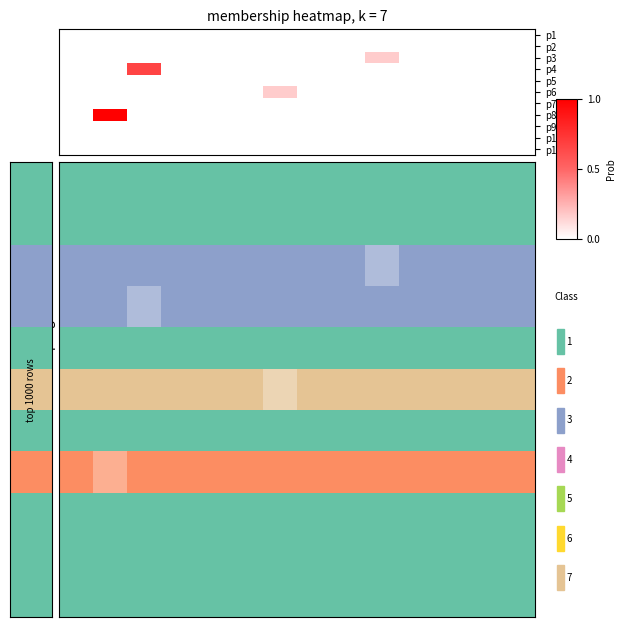

Reading left to right, transcribe all the data shown in this chart.

p1: 0	0	0	0	0	0	0	0	0	0	0	0	0	0
p2: 0	0	0	0	0	0	0	0	0	0	0	0	0	0
p3: 0	0	0	0	0	0	0	0	0	1	0	0	0	0
p4: 0	0	4	0	0	0	0	0	0	0	0	0	0	0
p5: 0	0	0	0	0	0	0	0	0	0	0	0	0	0
p6: 0	0	0	0	0	0	1	0	0	0	0	0	0	0
p7: 0	0	0	0	0	0	0	0	0	0	0	0	0	0
p8: 0	6	0	0	0	0	0	0	0	0	0	0	0	0
p9: 0	0	0	0	0	0	0	0	0	0	0	0	0	0
p10: 0	0	0	0	0	0	0	0	0	0	0	0	0	0
p11: 0	0	0	0	0	0	0	0	0	0	0	0	0	0